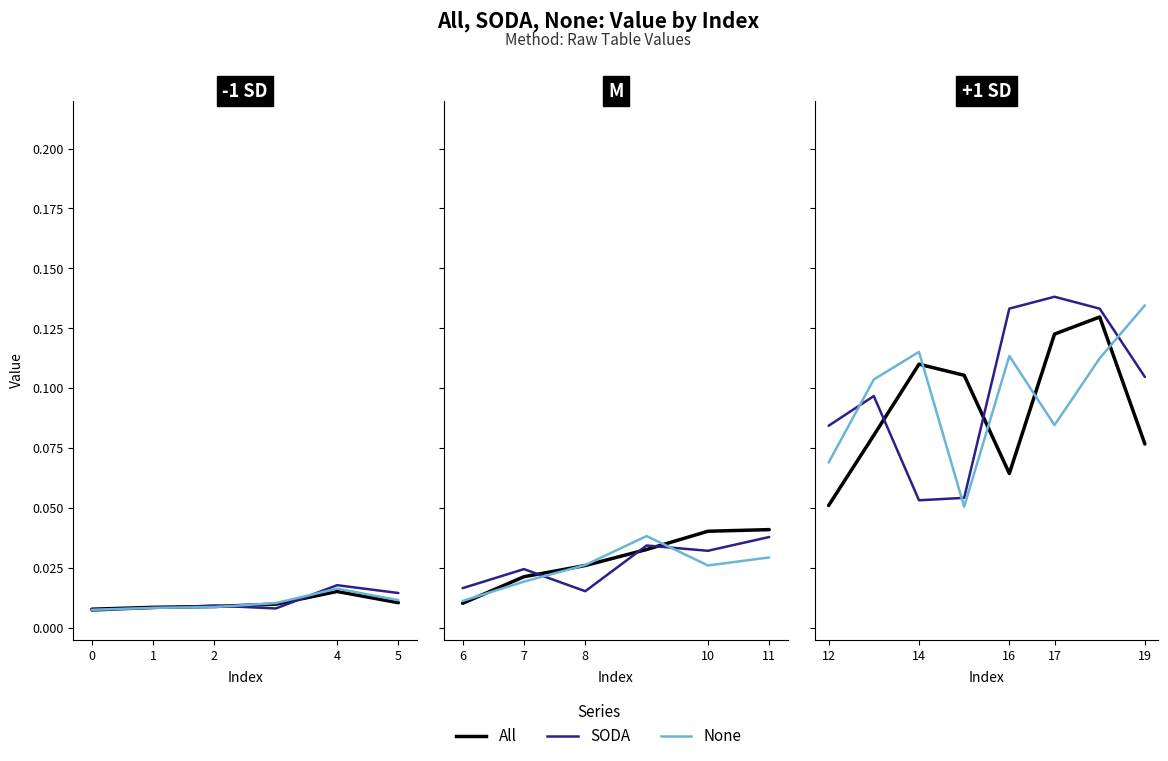

Is this an area chart (filled region under the line)?

No